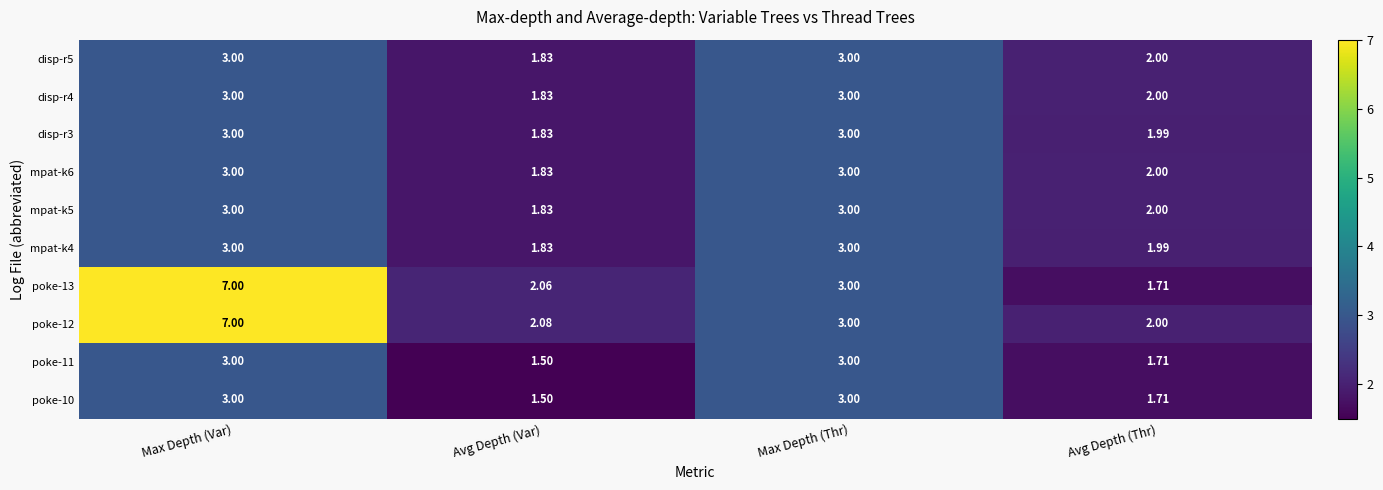

Is the value of poke-10 at Avg Depth (Thr) greater than the value of disp-r3 at Max Depth (Var)?

No